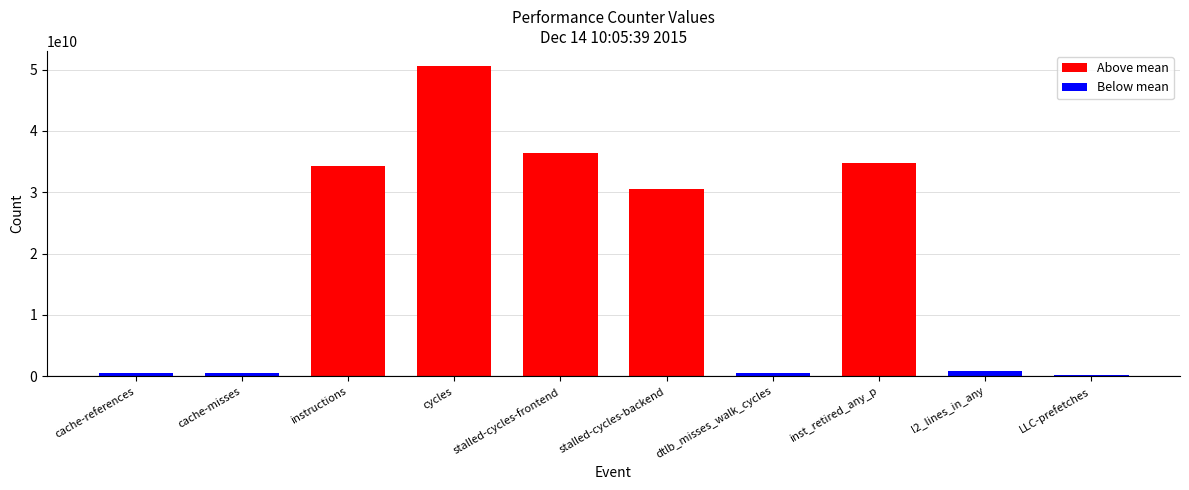

What is the label of the 5th bar from the left?

stalled-cycles-frontend